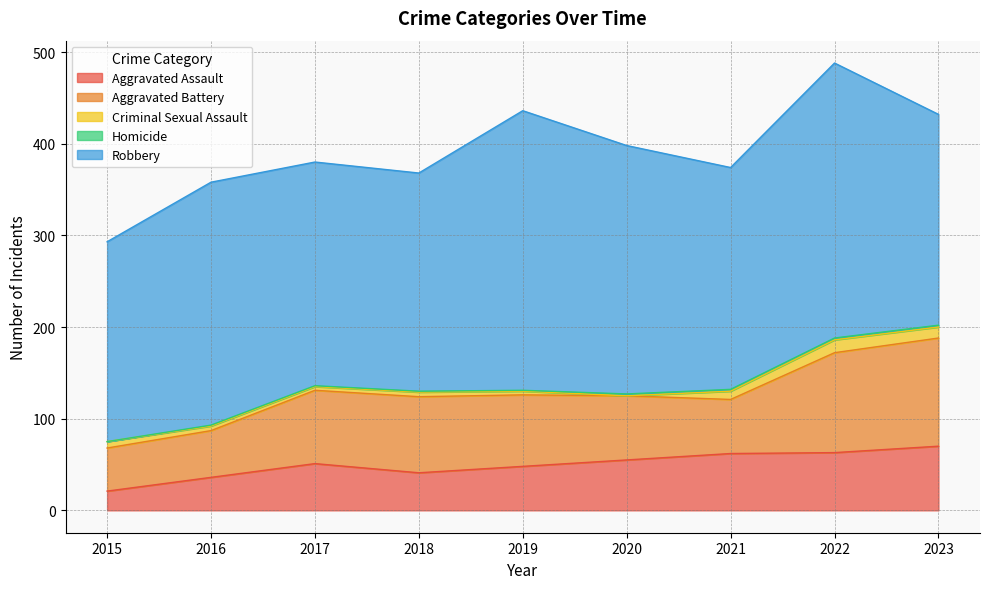

Is the value of Homicide at 2021 greater than the value of Aggravated Battery at 2017?

No